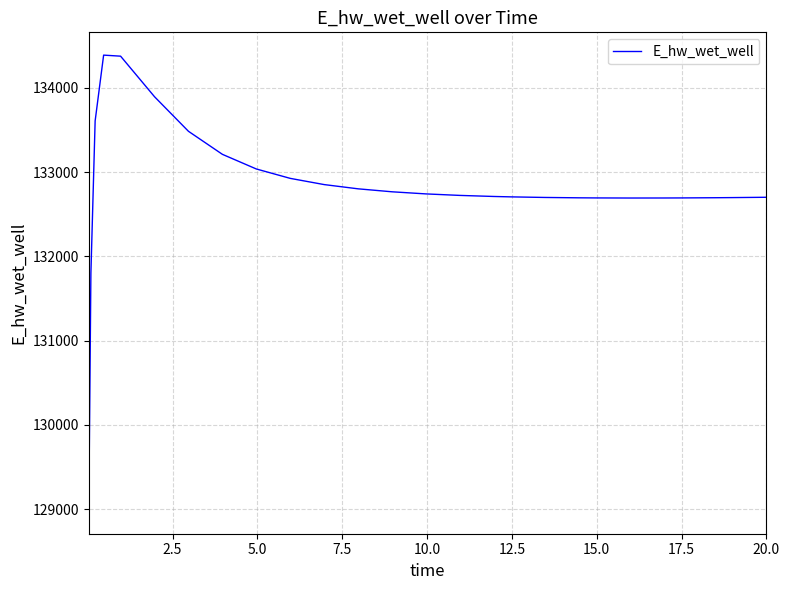

What is the greatest value displayed?

134386.8